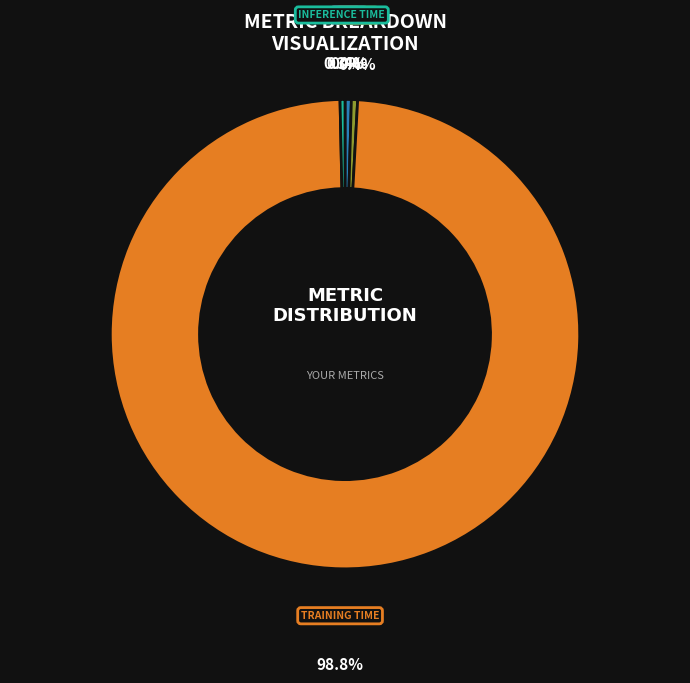

Is there any slice that represents more than half of the pie?

Yes